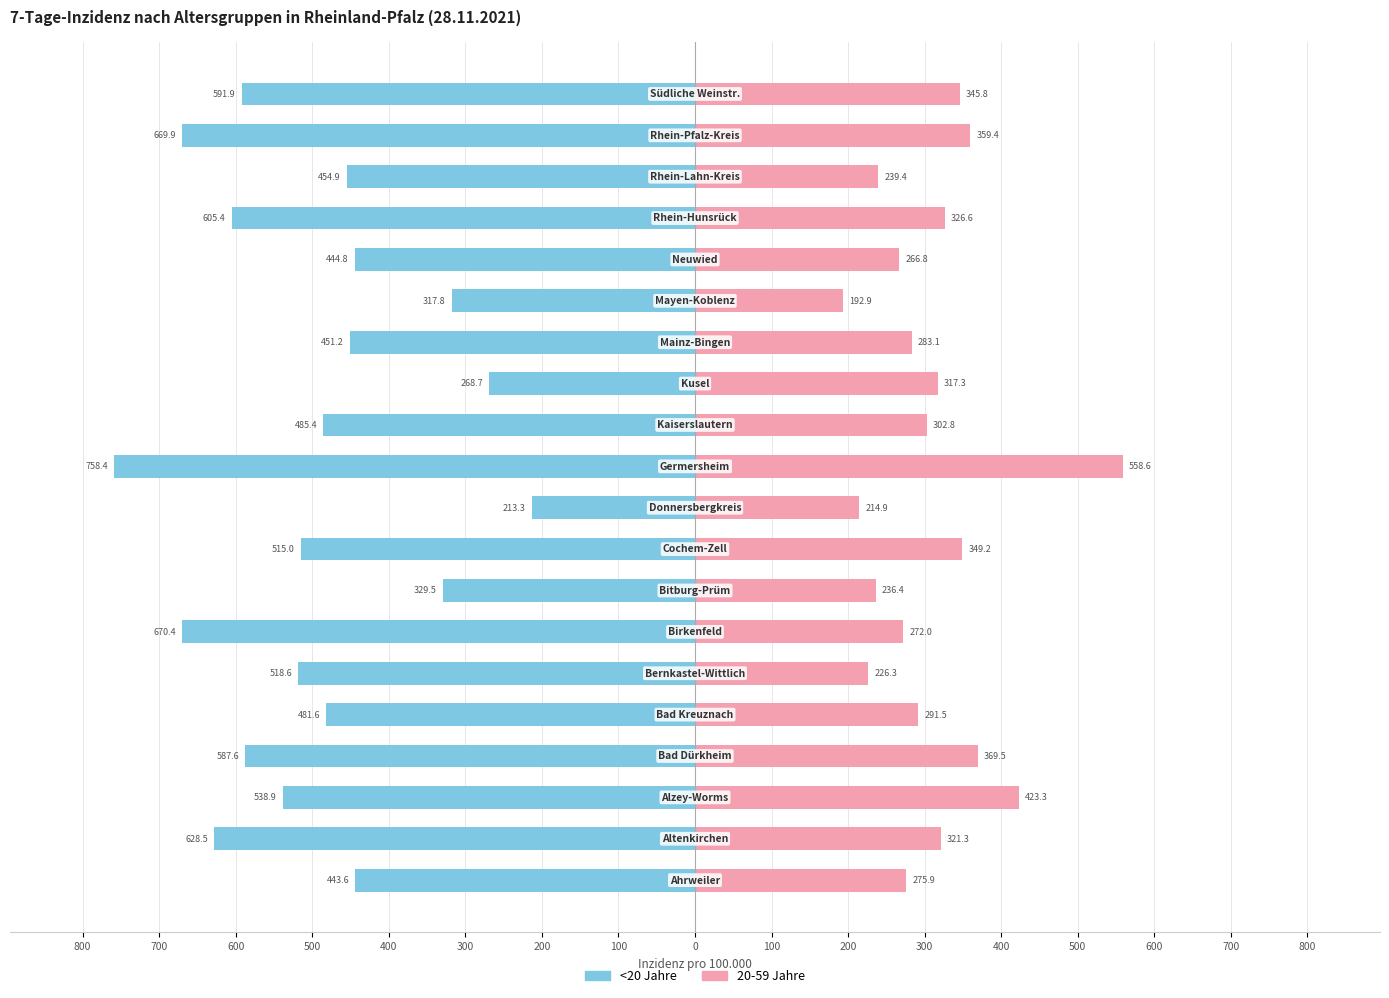

How many bars are there in total?

40